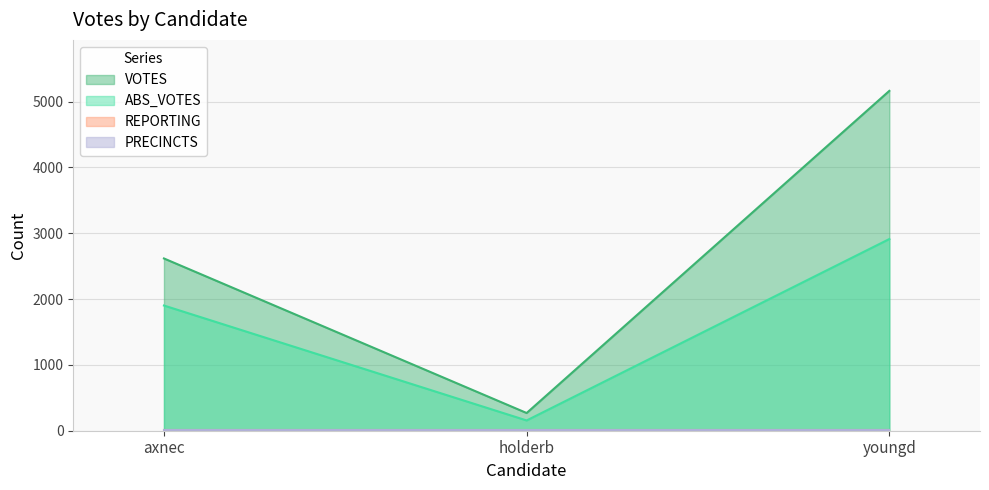

Reading left to right, what are all the values shown in this chart?

VOTES: 2617	269	5163
ABS_VOTES: 1902	156	2912